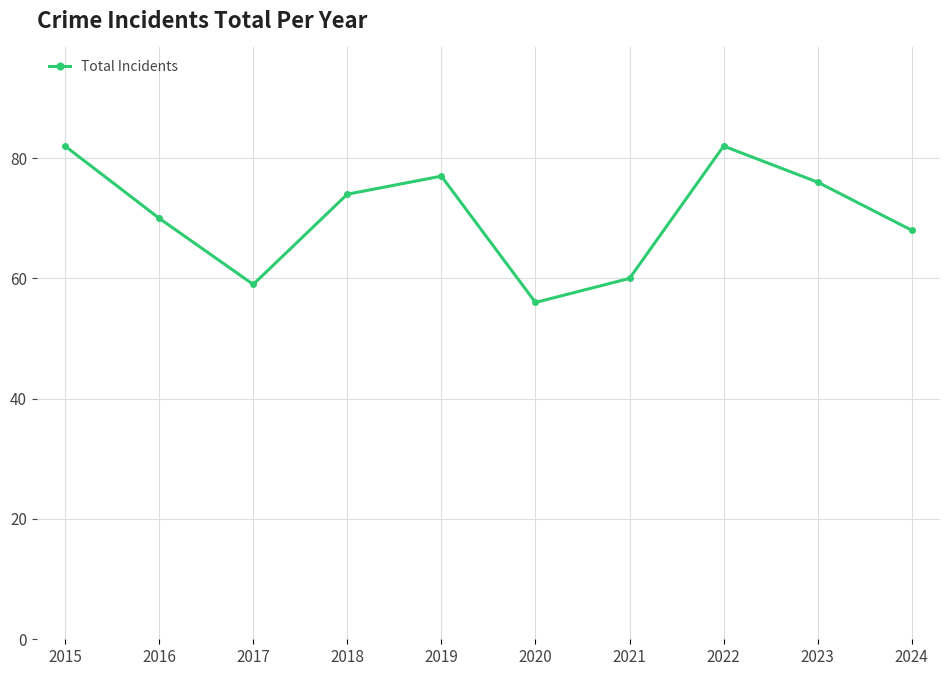

Reading left to right, extract all data points from this chart.

82	70	59	74	77	56	60	82	76	68